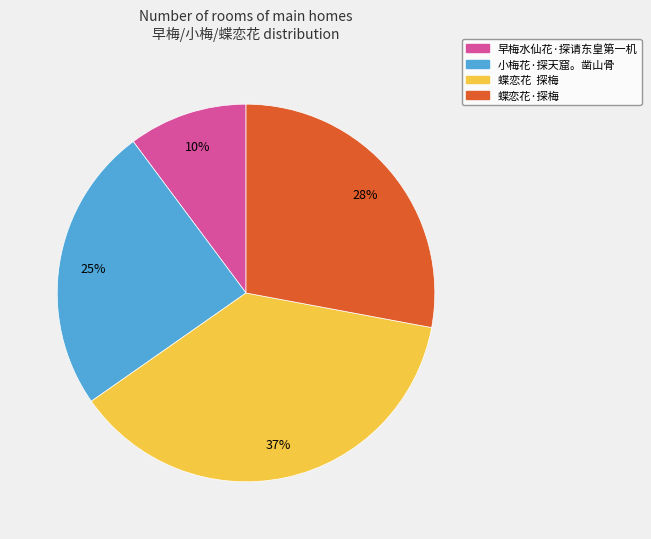

True or false: 早梅水仙花·探请东皇第一机 accounts for 10% of the total.

True